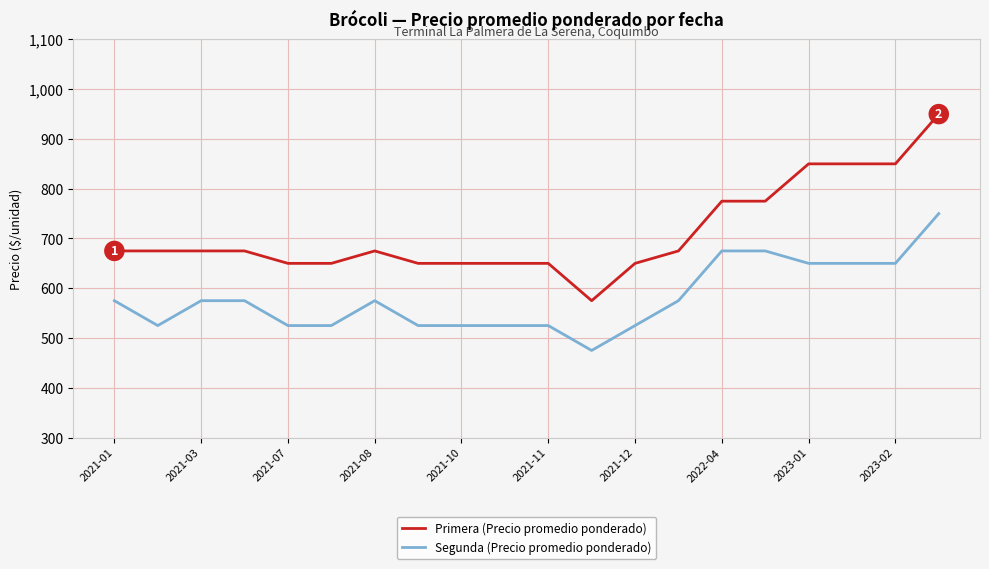

List the series in order of their overall mean, lowest first.

Segunda (Precio promedio ponderado), Primera (Precio promedio ponderado)